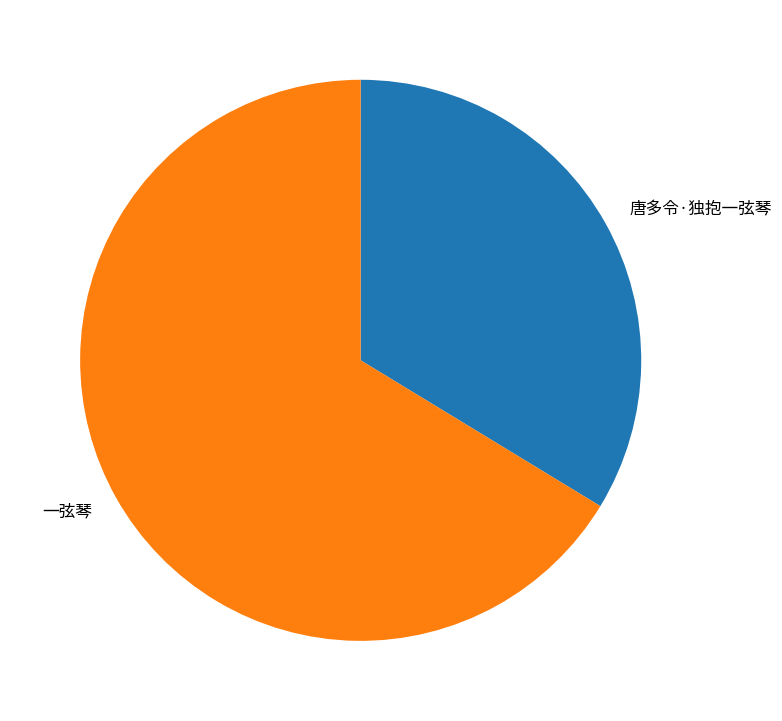

Combined, do 一弦琴 and 唐多令·独抱一弦琴 account for over 50%?

Yes